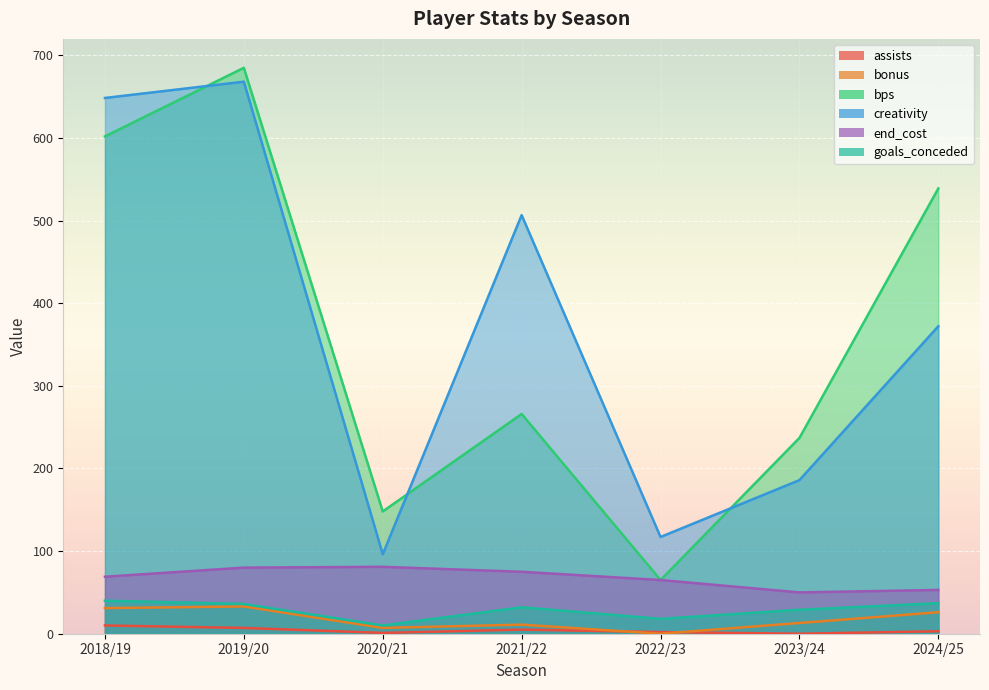

What position from the right is 2021/22?

4